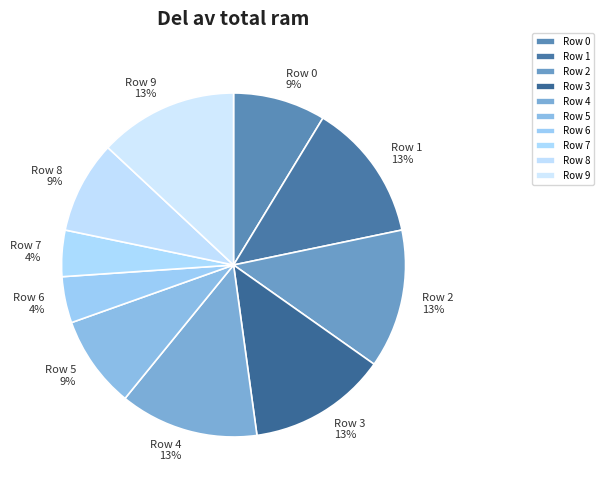

To the nearest percent, what percentage of the pie is Row 7?

4%